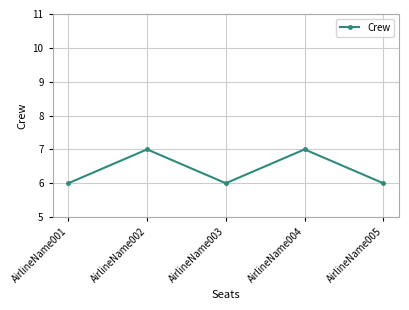

Reading left to right, list all the values displayed in this chart.

6	7	6	7	6